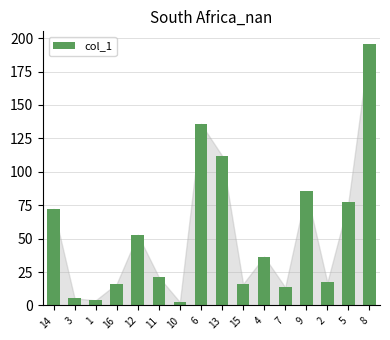

Which has a higher value, 15 or 14?

14